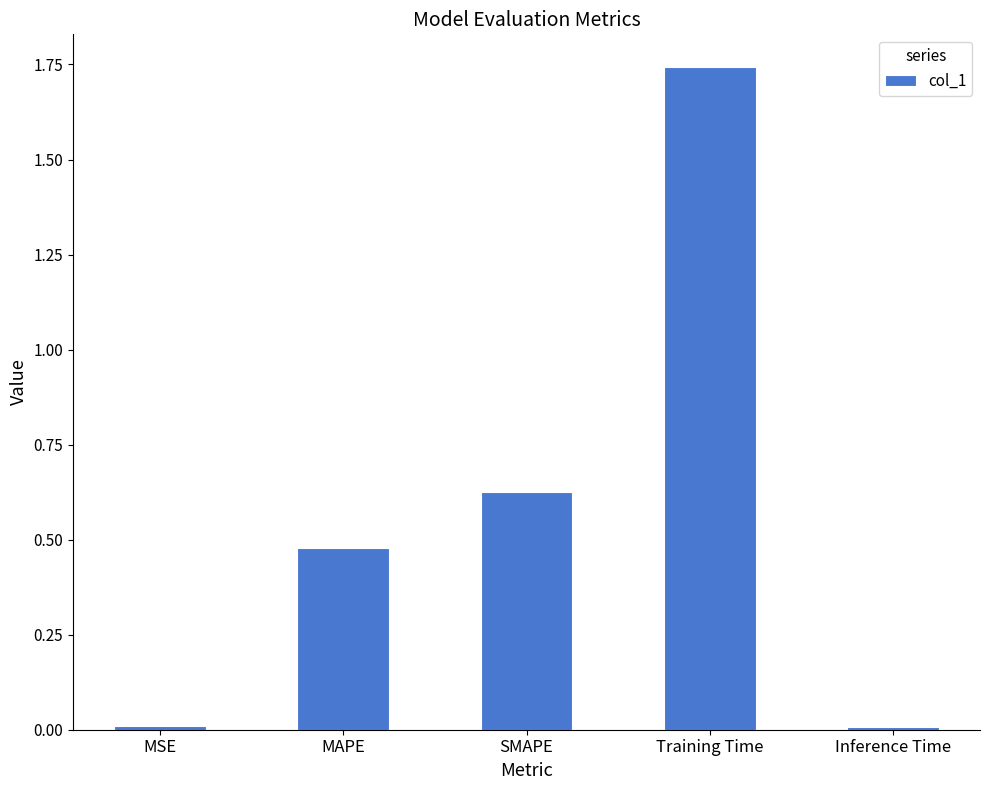

How many bars are there in total?

5